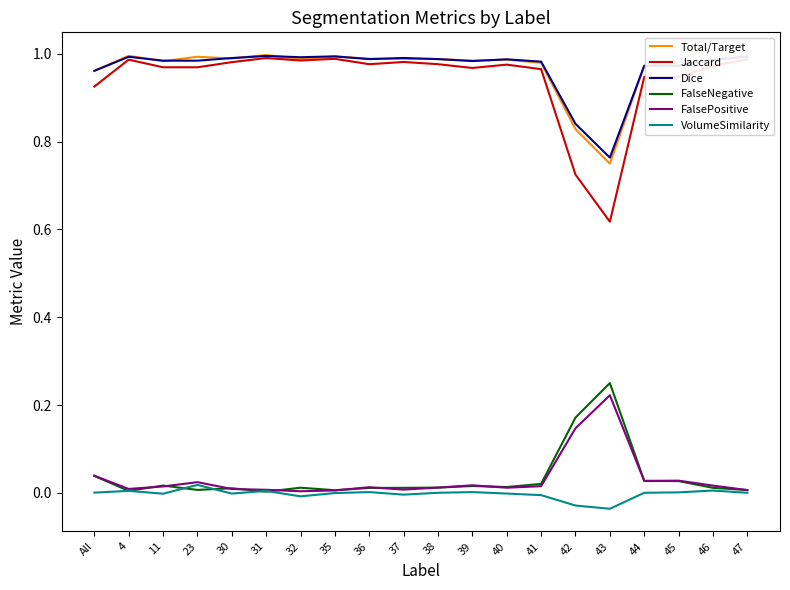

Is it true that Jaccard equals 1.0 at 41?

True